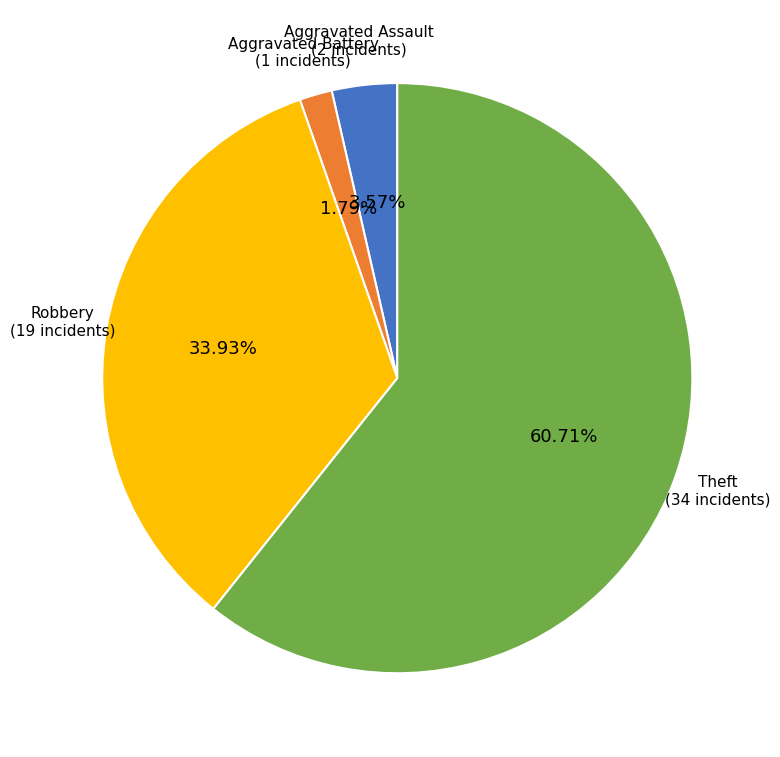

Combined, do Aggravated Assault and Robbery account for over 50%?

No